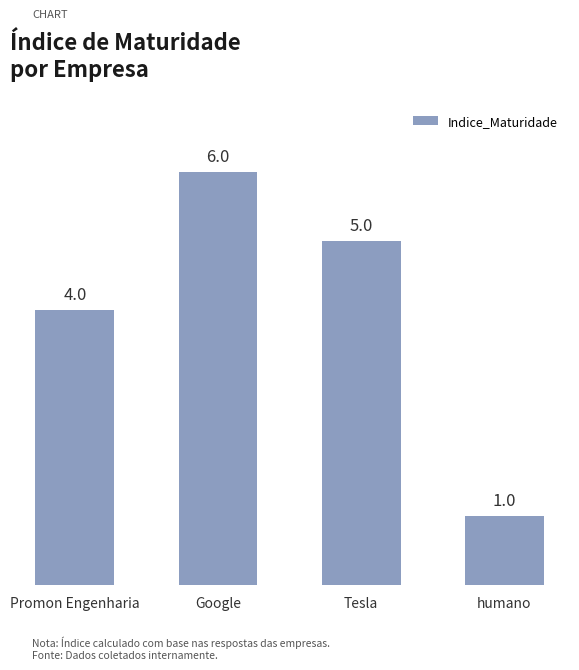

Rank the categories by value from highest to lowest.

Google, Tesla, Promon Engenharia, humano